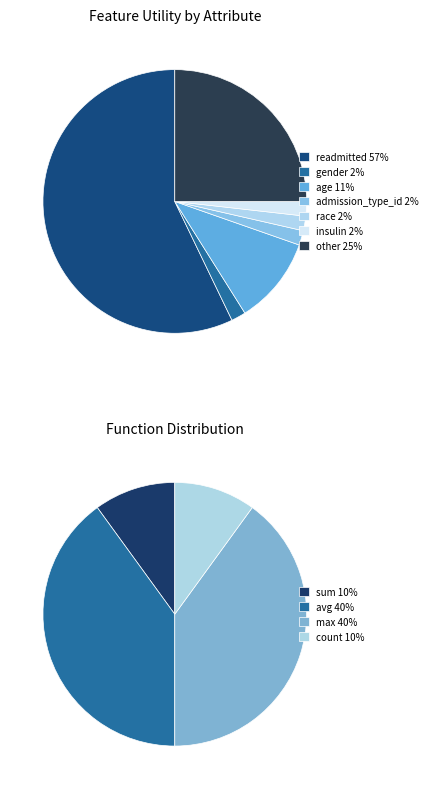

What percentage is NOT represented by other?

75.0%